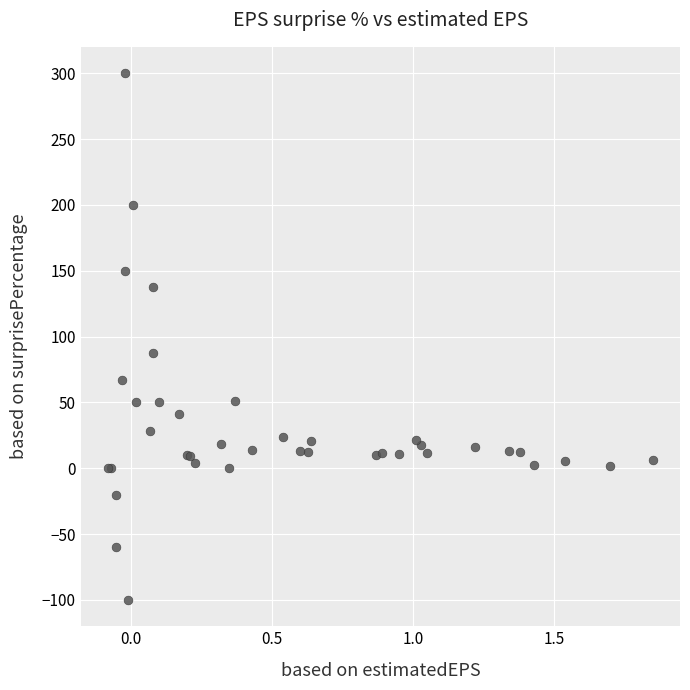

What Y value in the scatter plot is closest to 100?

87.5